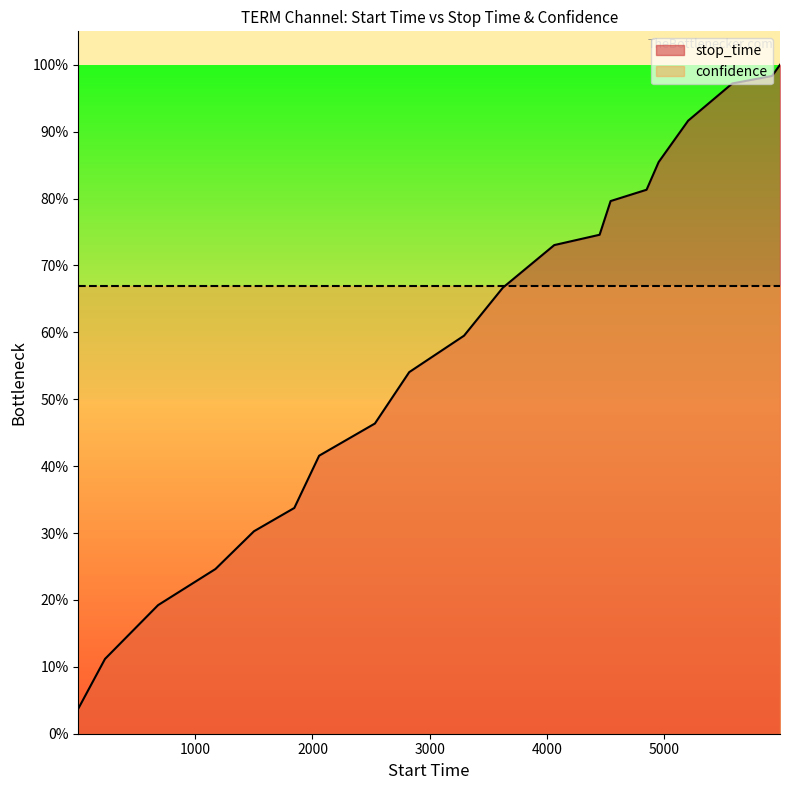

How many lines are shown in the chart?

1